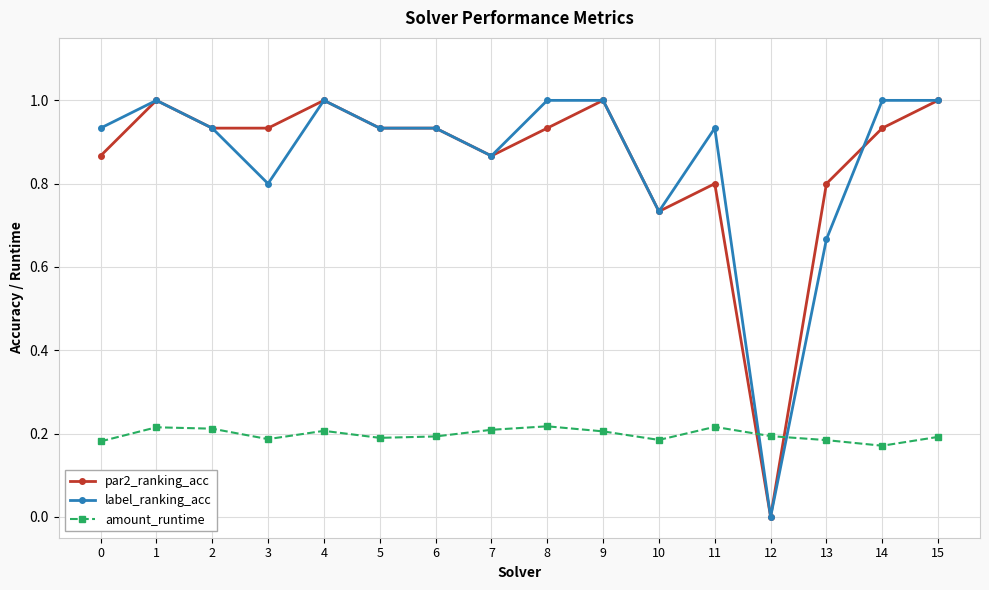

Between 4 and 8, which series saw the biggest shift?

par2_ranking_acc